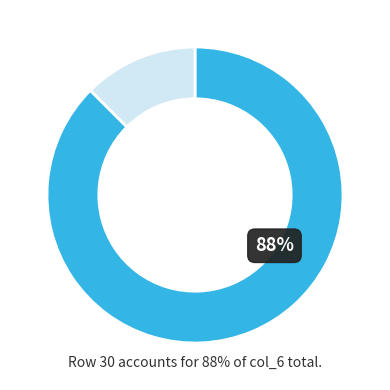

Does any single category account for the majority?

Yes